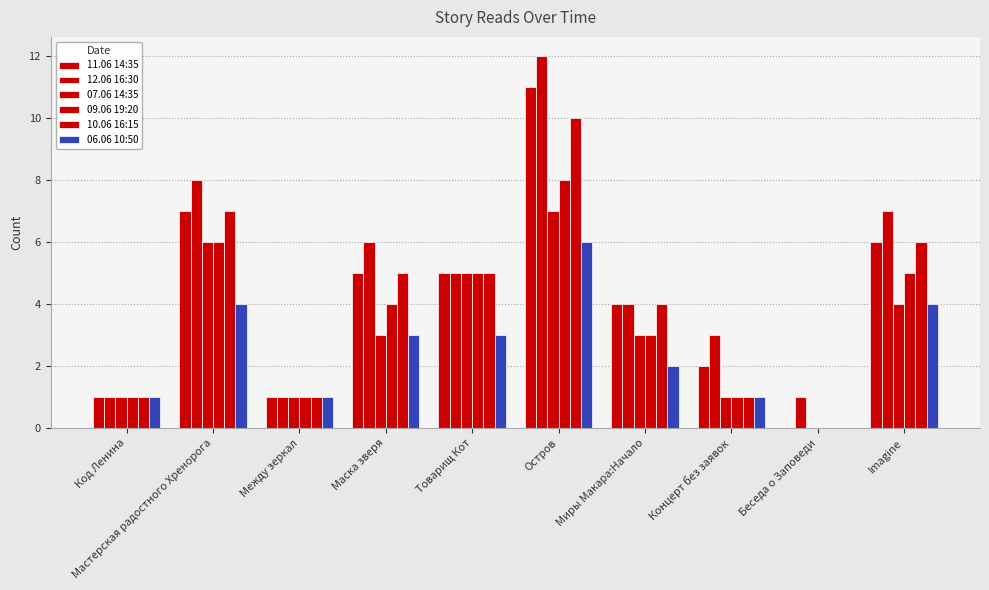

How many series are shown in this chart?

6